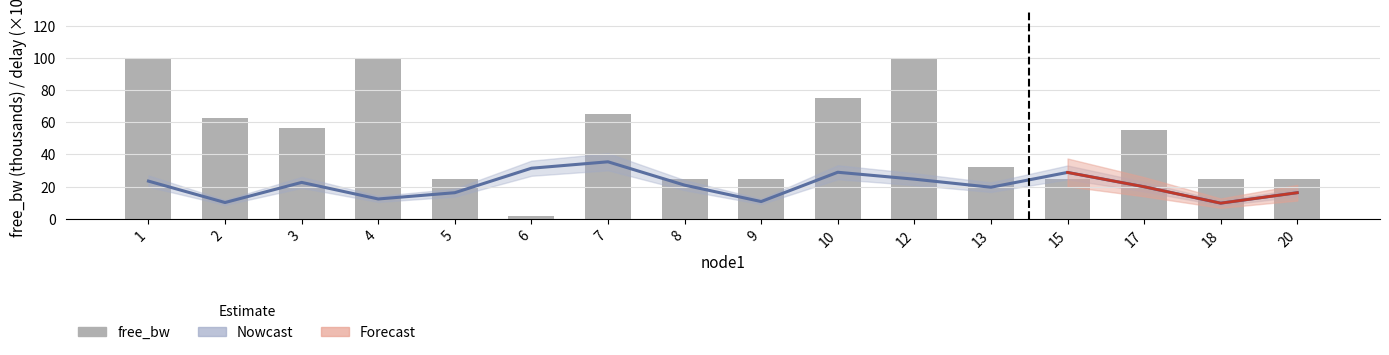

What is the maximum value shown in the chart?

100.0